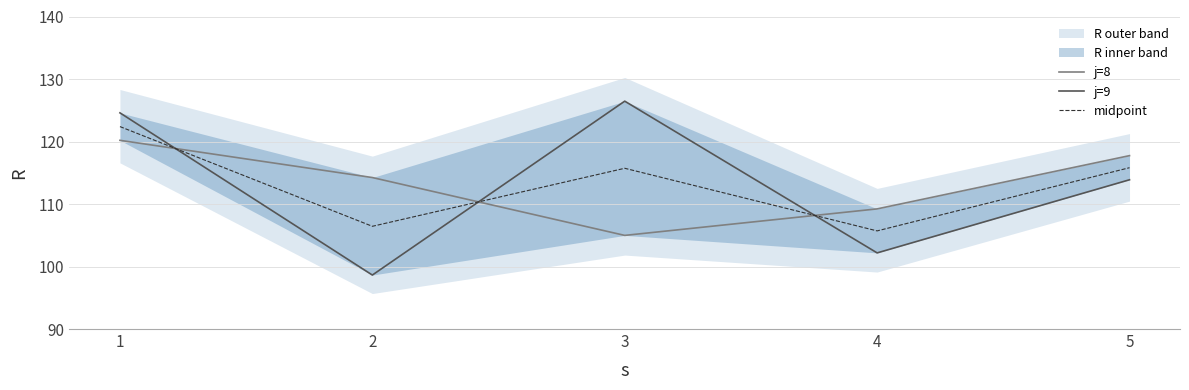

Reading left to right, extract all data points from this chart.

j=8: 1=120.2	2=114.2	3=105.0	4=109.2	5=117.7
j=9: 1=124.6	2=98.6	3=126.5	4=102.2	5=113.9
midpoint: 1=122.4	2=106.4	3=115.7	4=105.7	5=115.8